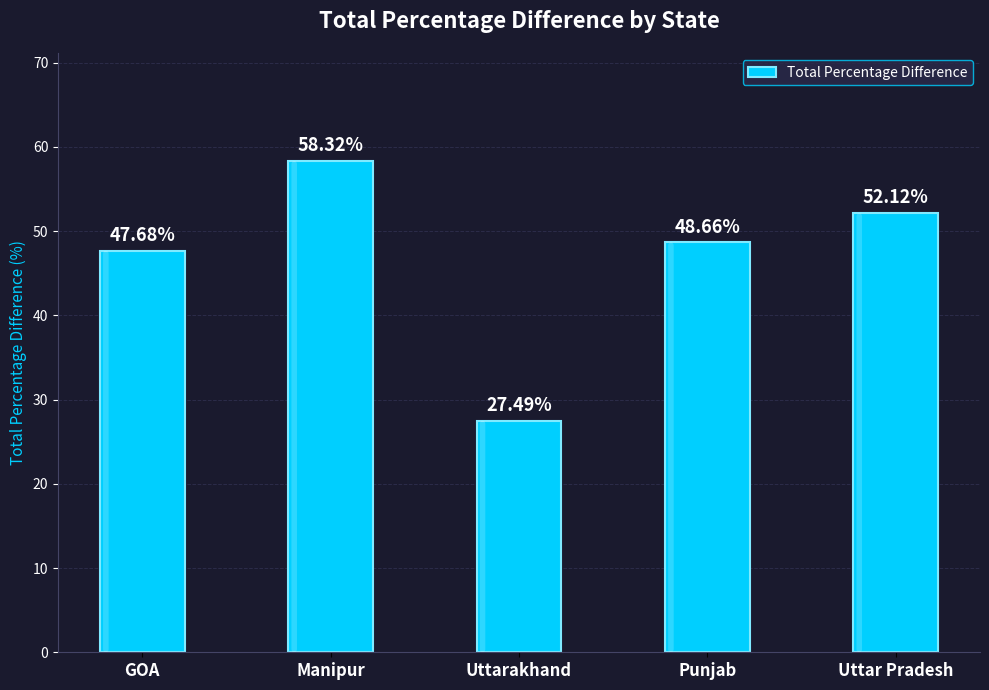

Are the bars grouped side by side (vs. stacked)?

No